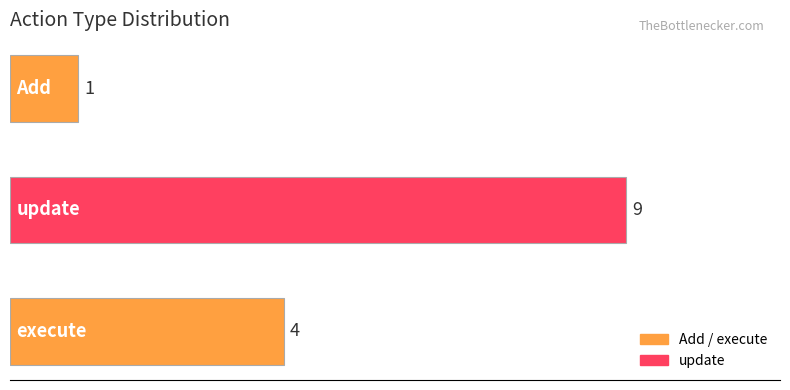

What is the value of the 3rd bar from the top?

4